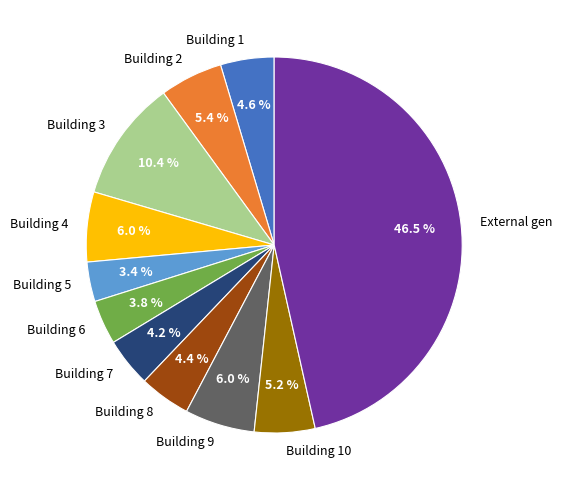

What percentage is the Building 3 slice, to the nearest percent?

10%